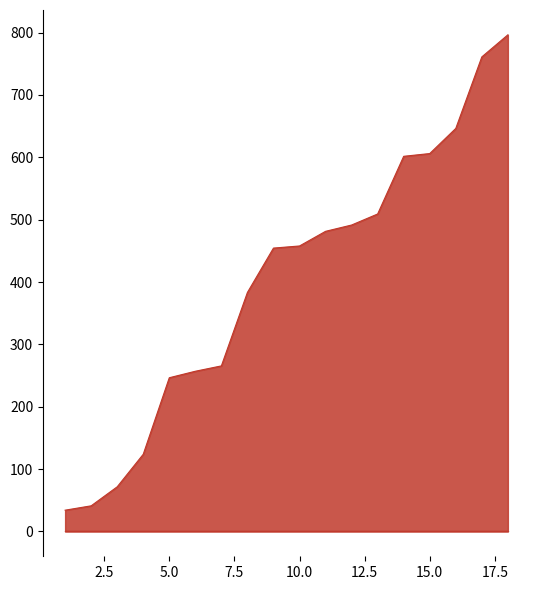

How many data points are less than 457?

9